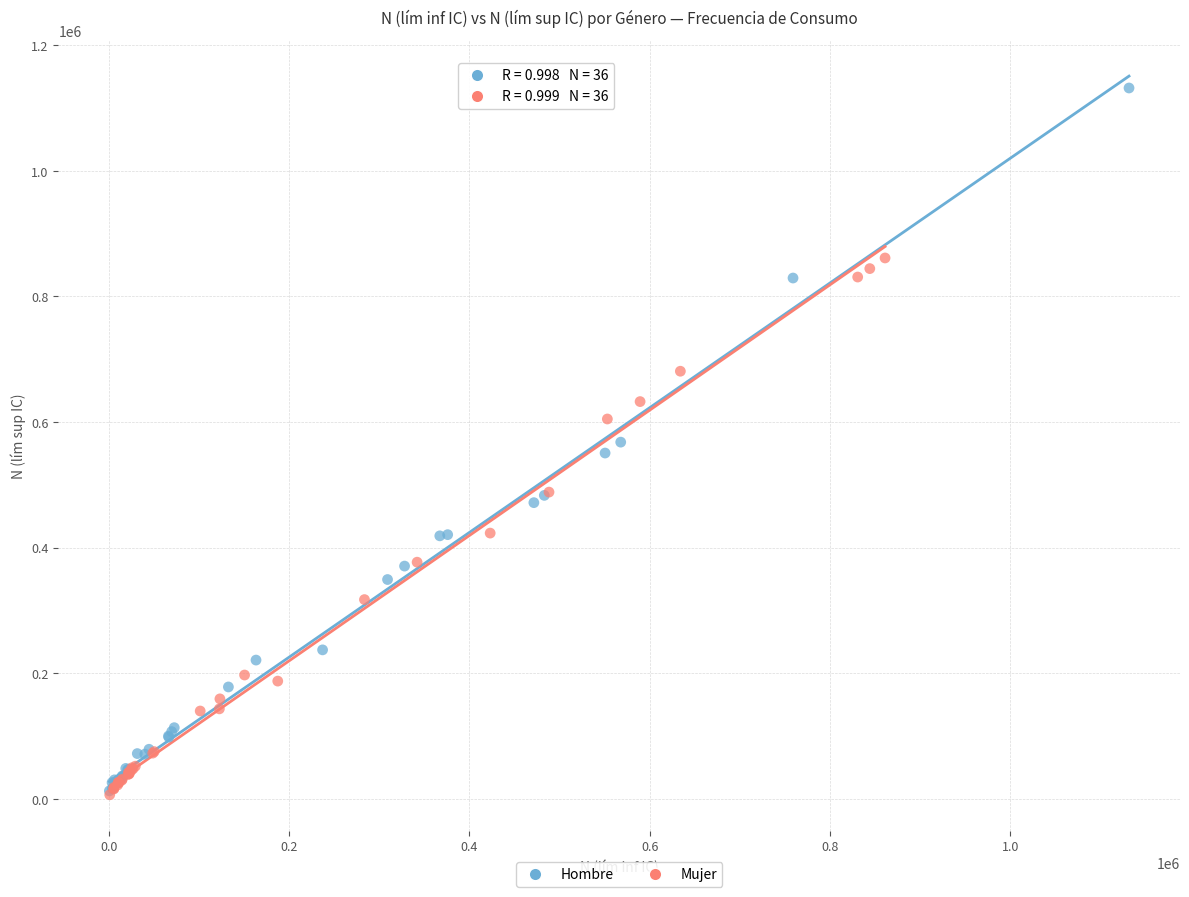

Which series contains the highest Y value?

Hombre